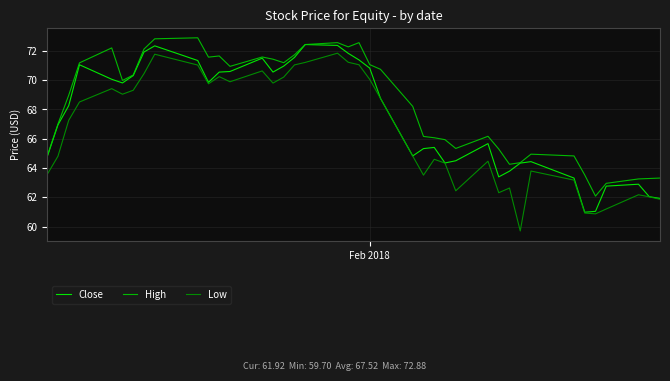

Rank the series by their average value, from highest to lowest.

High, Close, Low